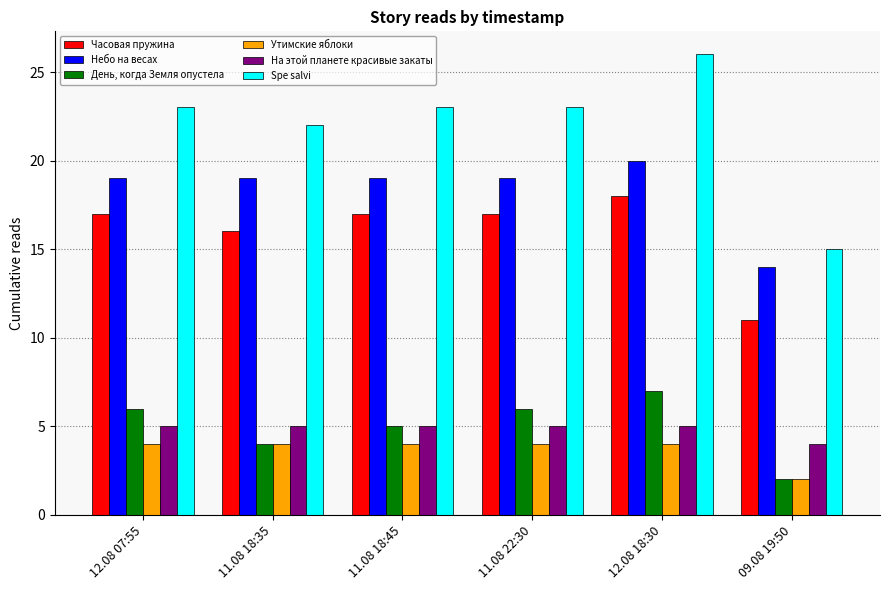

What is the sum of all Часовая пружина values?

96